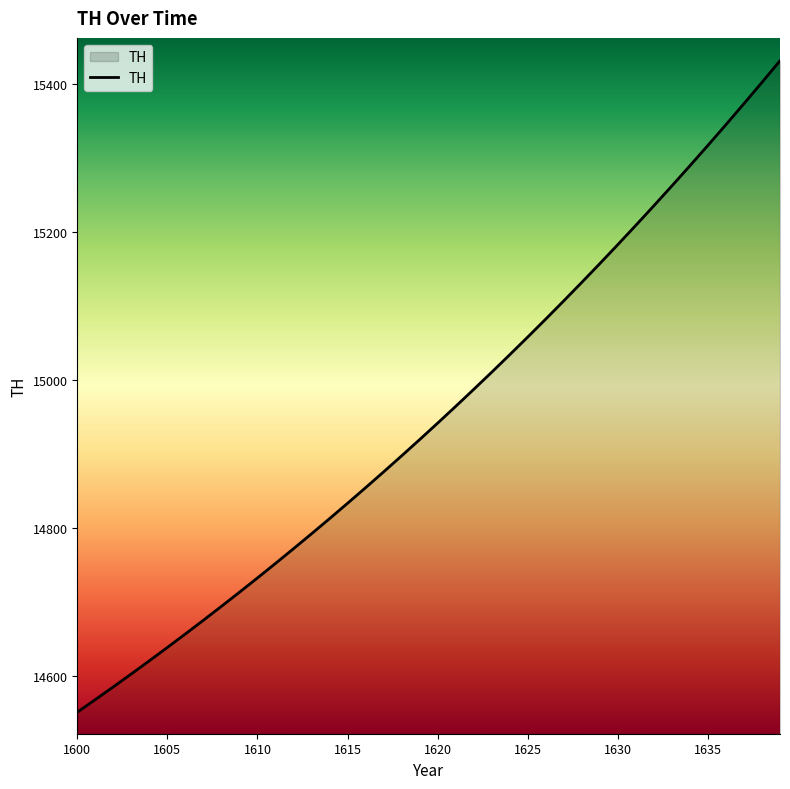

Reading left to right, list all the values displayed in this chart.

14551.0	14568.1	14585.3	14602.8	14620.6	14638.6	14656.8	14675.4	14694.2	14713.2	14732.6	14752.2	14772.1	14792.2	14812.7	14833.5	14854.5	14875.9	14897.6	14919.6	14941.9	14964.5	14987.4	15010.7	15034.3	15058.2	15082.5	15107.2	15132.2	15157.5	15183.2	15209.3	15235.7	15262.6	15289.8	15317.4	15345.4	15373.8	15402.6	15431.8